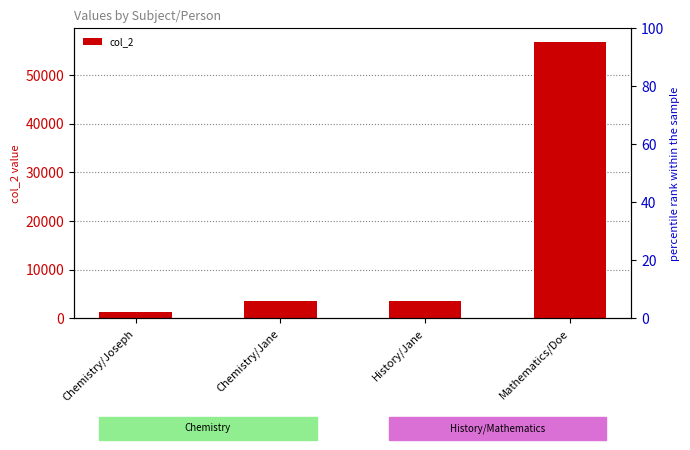

Rank the categories by value from highest to lowest.

Mathematics/Doe, Chemistry/Jane, History/Jane, Chemistry/Joseph